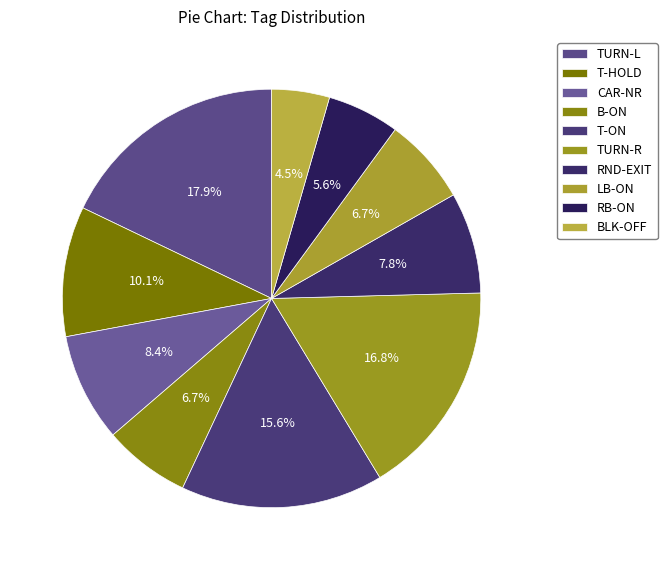

True or false: TURN-R accounts for 17% of the total.

True